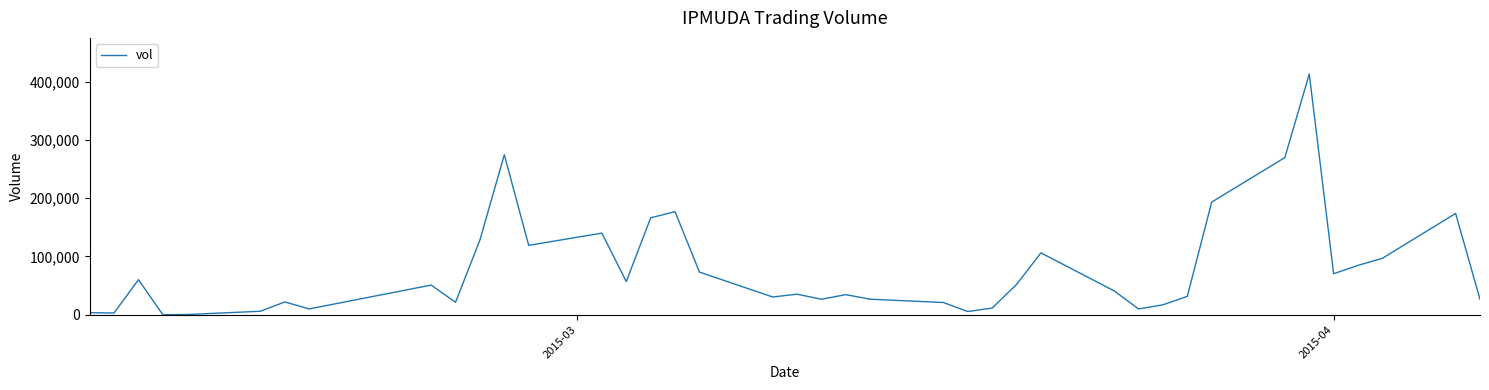

How many distinct data groups are displayed?

1